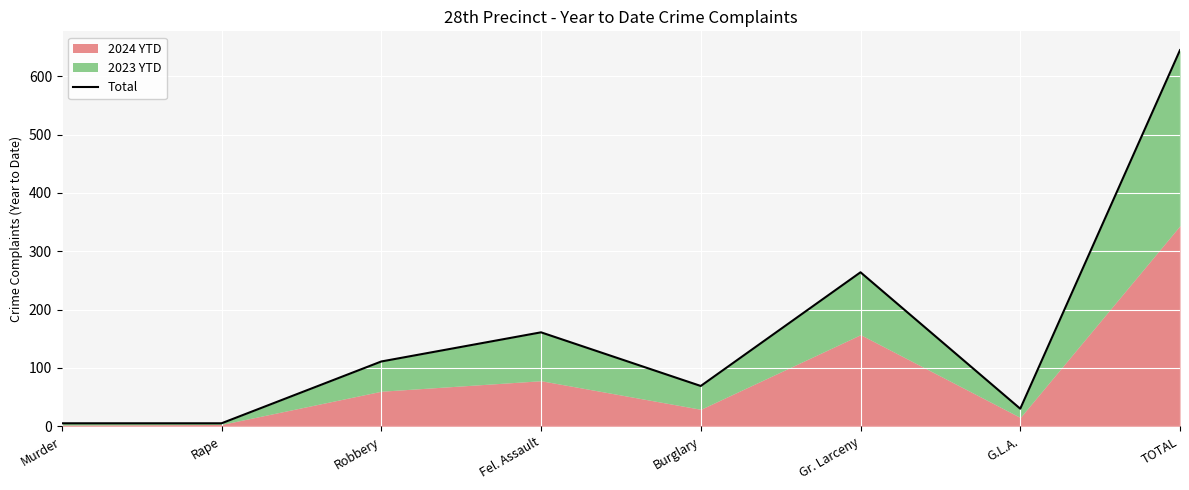

Which has a higher value, Burglary or TOTAL?

TOTAL